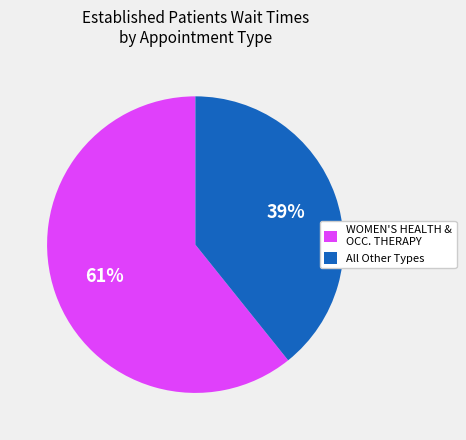

Is there any slice that represents more than half of the pie?

Yes